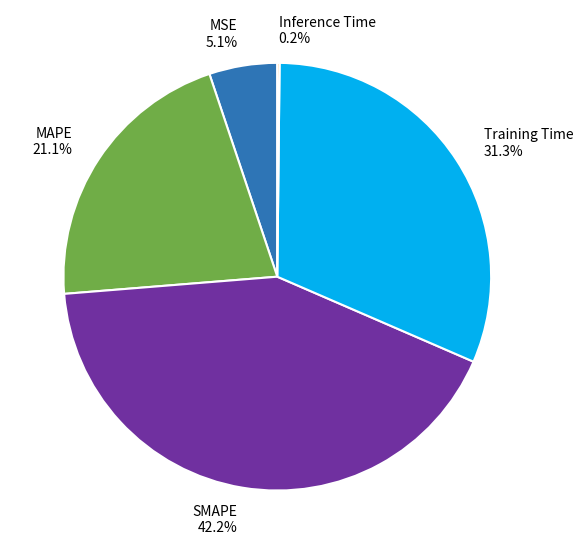

Which has a higher value, MAPE or Training Time?

Training Time